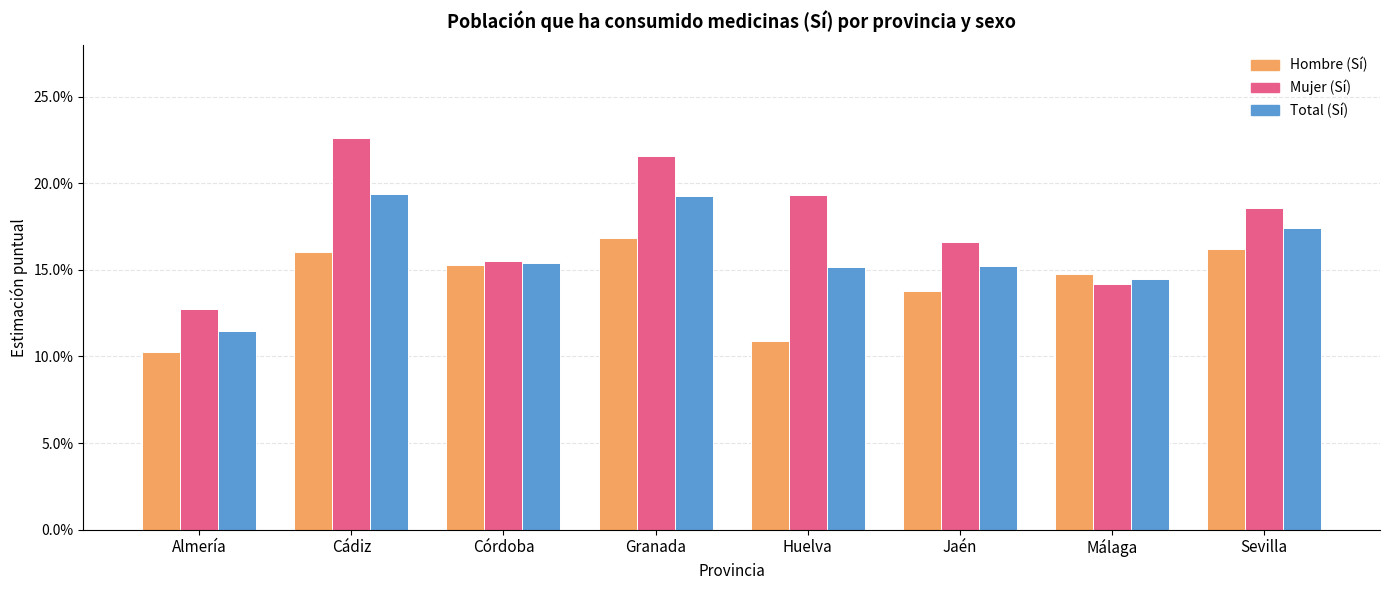

Are the bars grouped side by side (vs. stacked)?

Yes